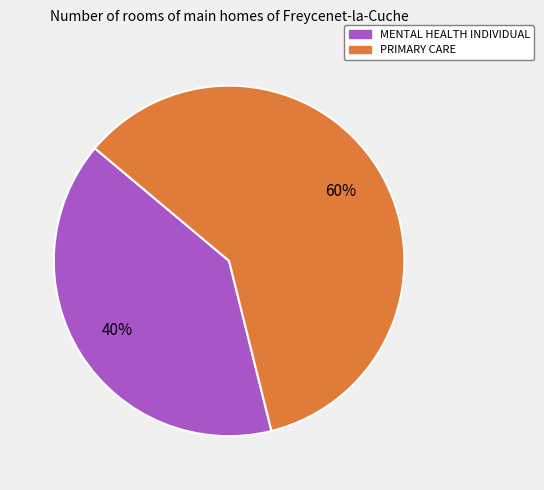

Is there any slice that represents more than half of the pie?

Yes